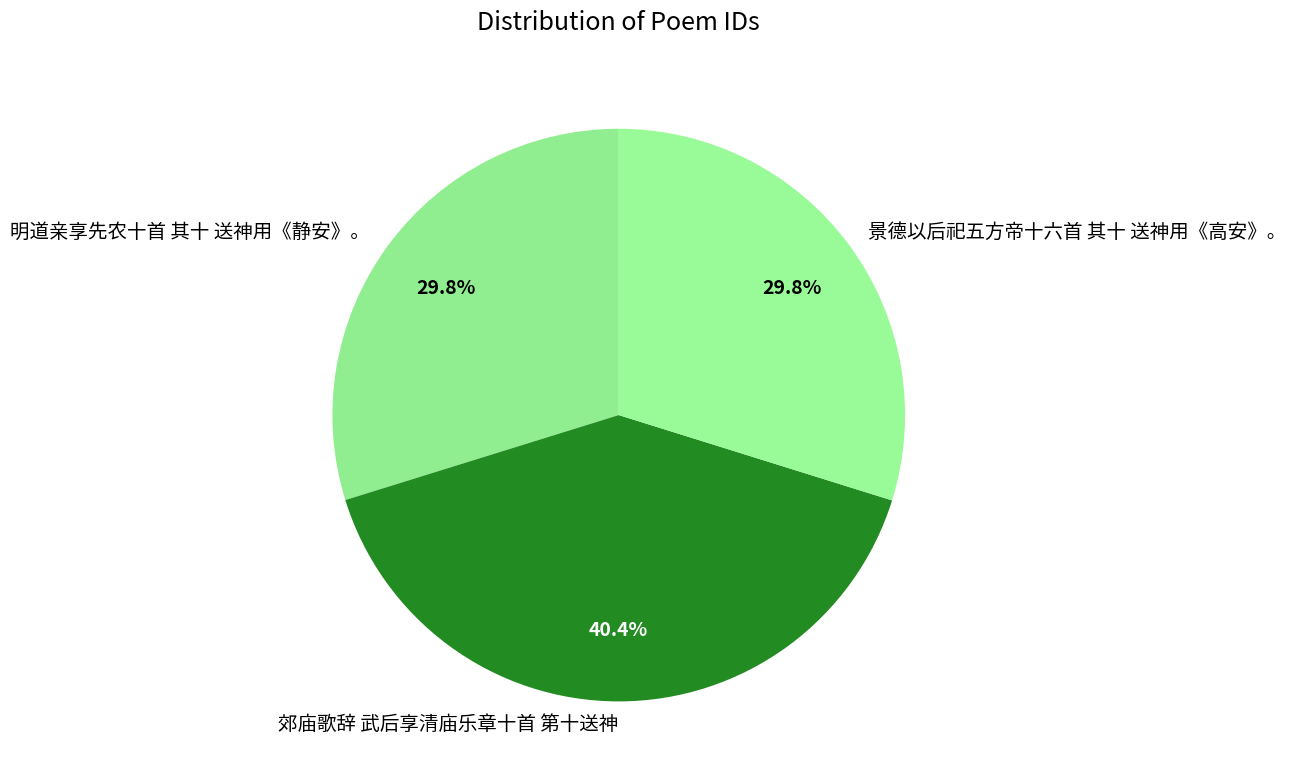

To the nearest percent, what percentage of the pie is 景德以后祀五方帝十六首 其十 送神用《高安》。?

30%